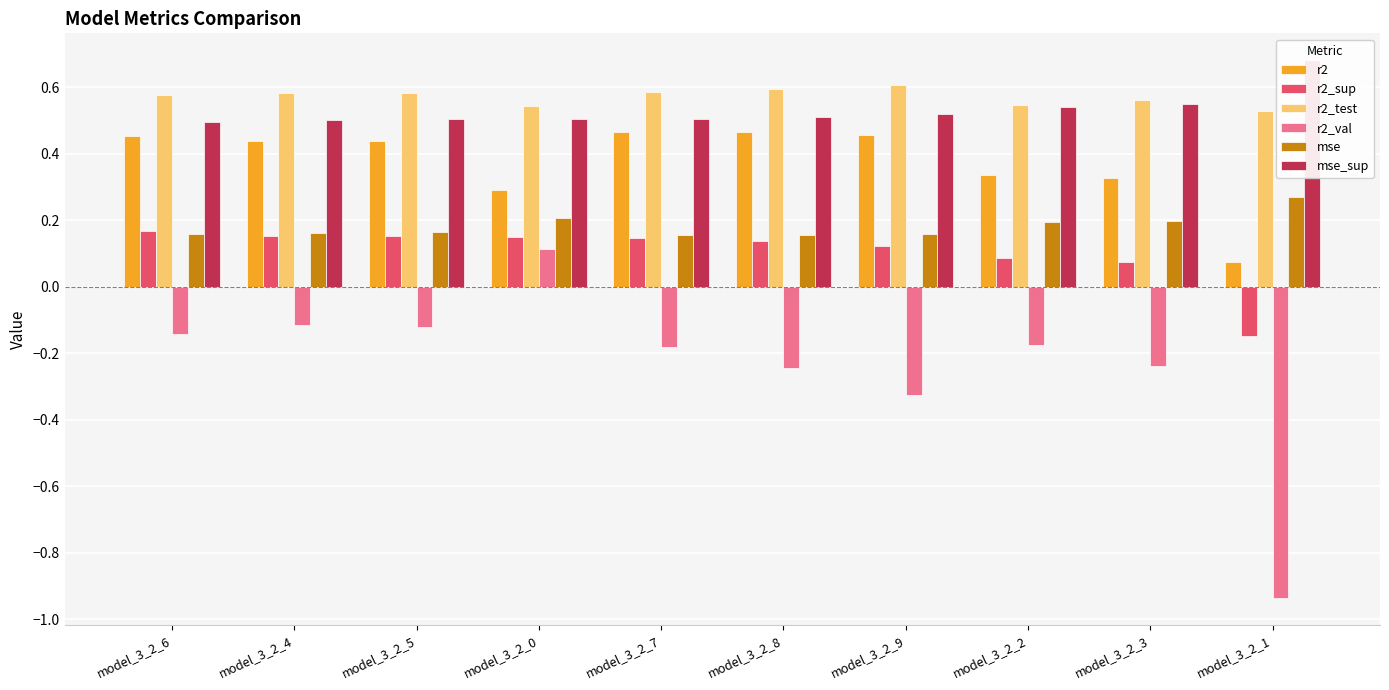

What are all the series names shown in the legend?

r2, r2_sup, r2_test, r2_val, mse, mse_sup